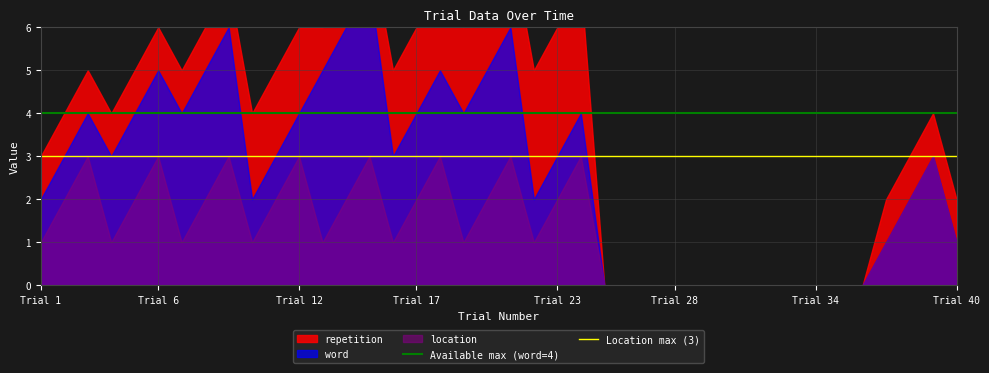

How many lines are shown in the chart?

2